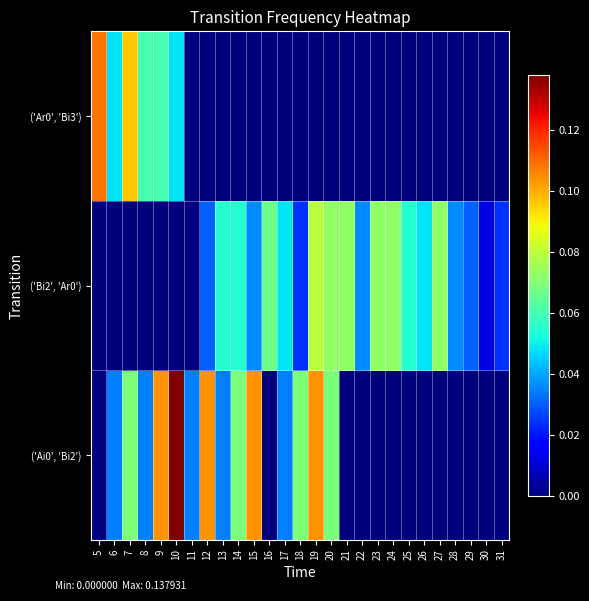

At which category is the sum across all series the highest?

10